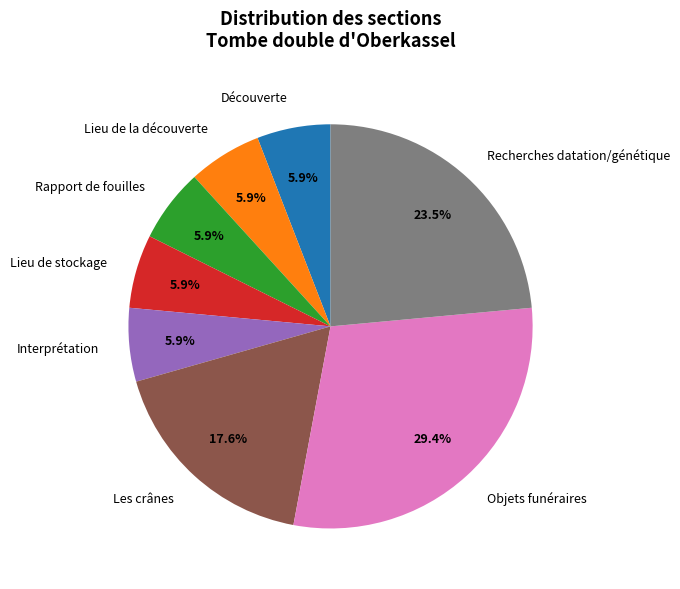

Is it true that Interprétation is 1% of the pie?

False